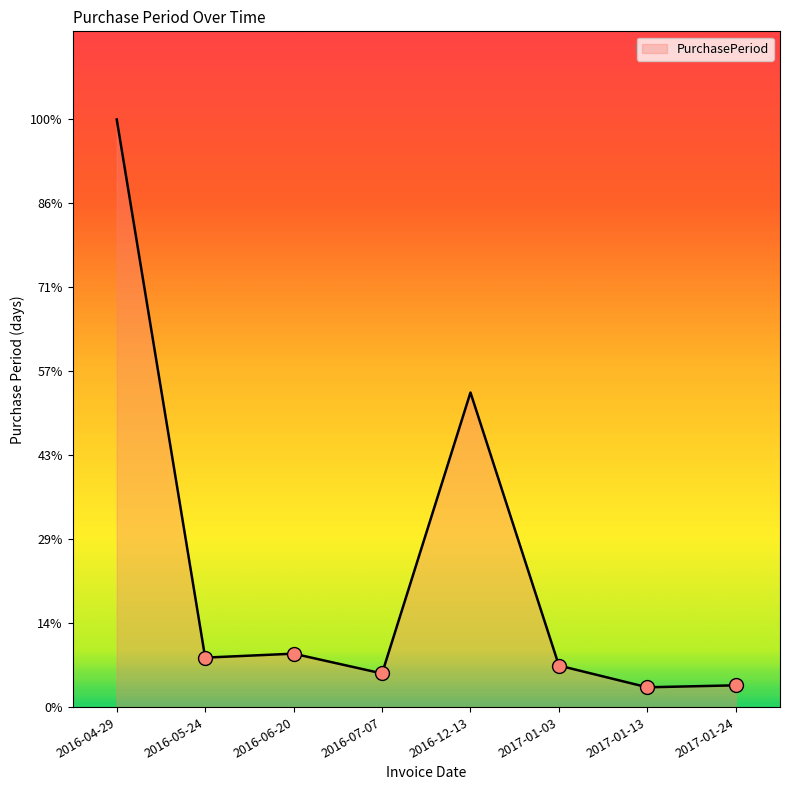

Which label corresponds to the smallest value in the chart?

2017-01-13